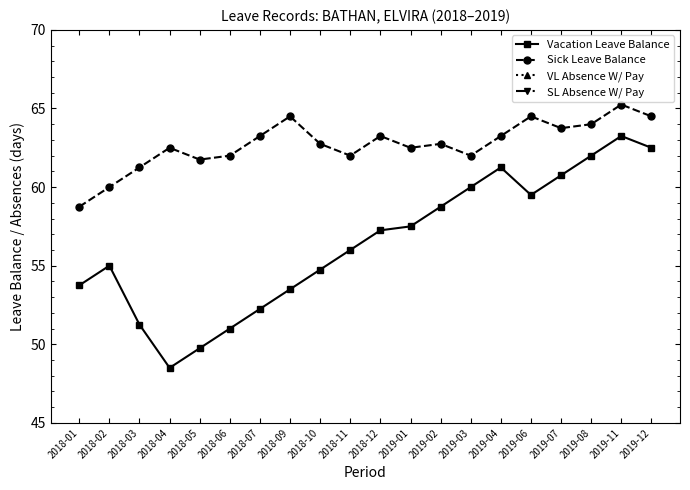

What is the spread (max minus min) of values at 2018-11?

62.0